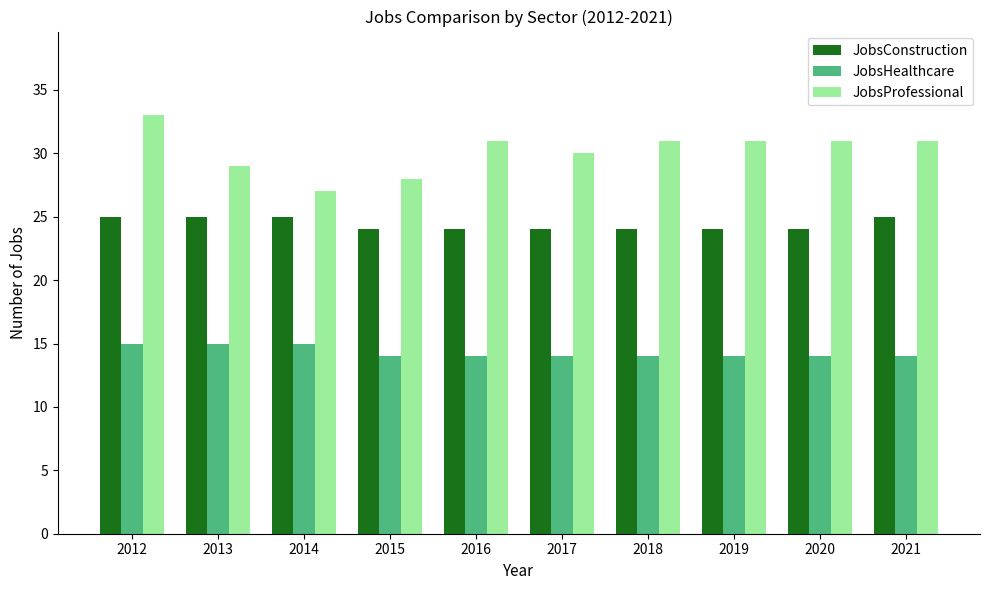

At how many categories does at least one series exceed 19?

10